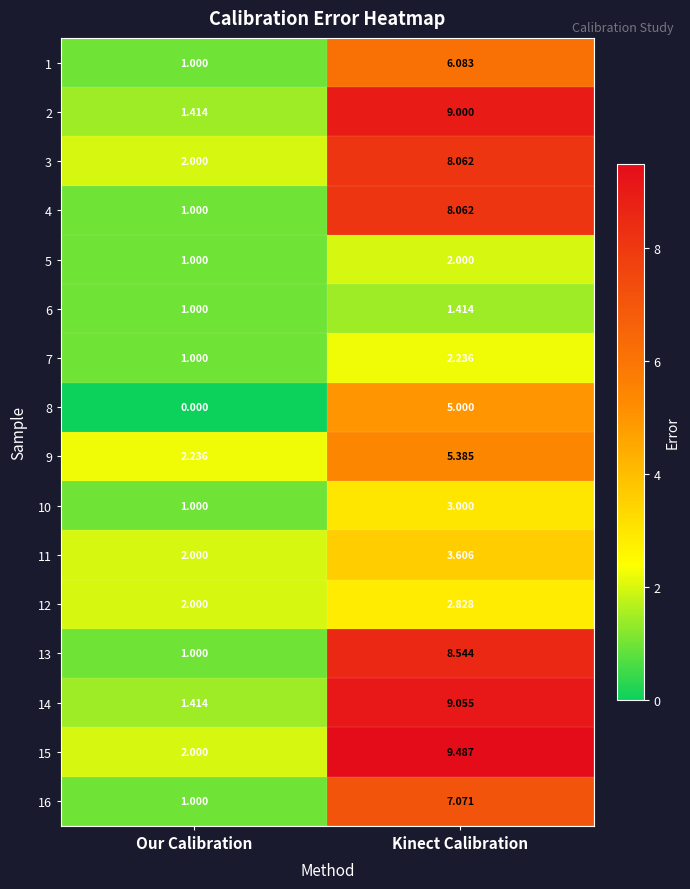

Which series has the largest total across all categories?

15